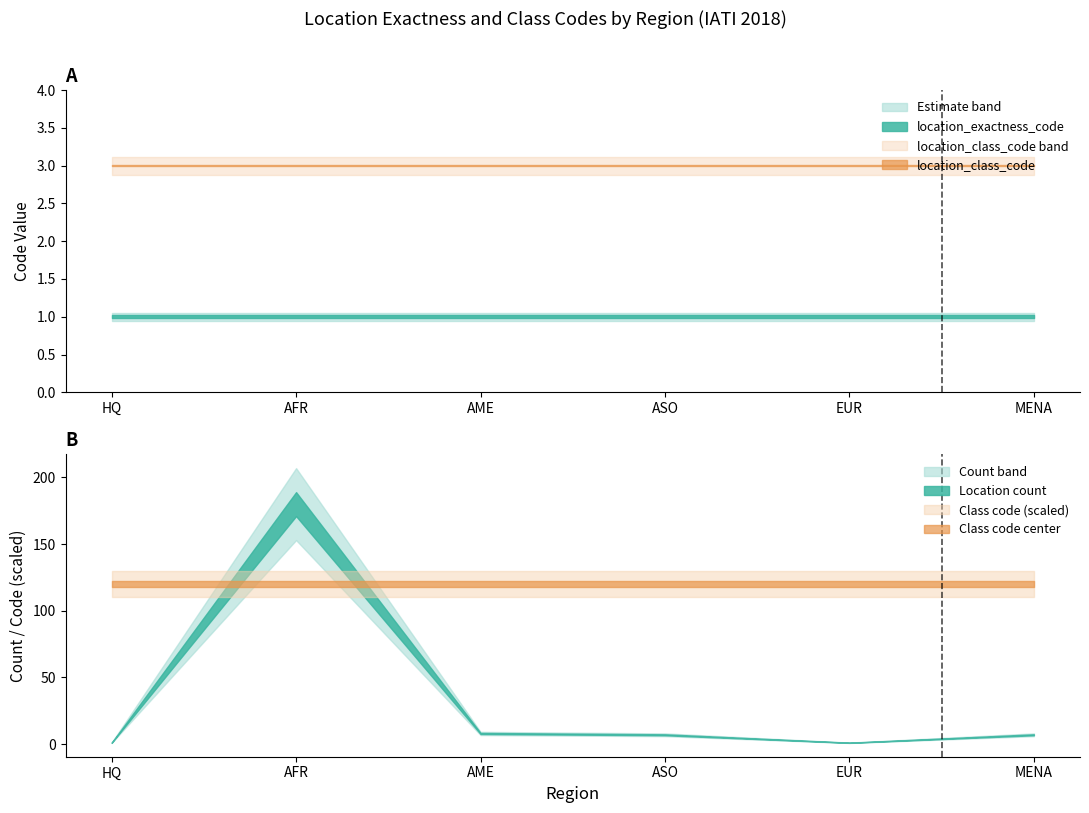

At 9, list the series in order from largest to smallest.

location_class_code, location_exactness_code